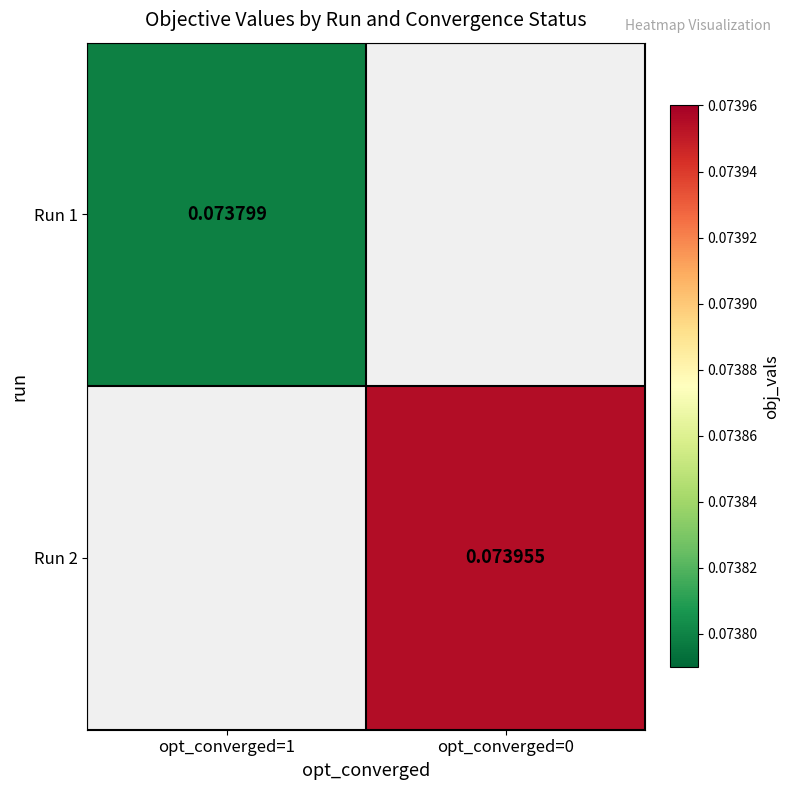

Is the value of Run 2 at opt_converged=0 greater than the value of Run 1 at opt_converged=0?

No